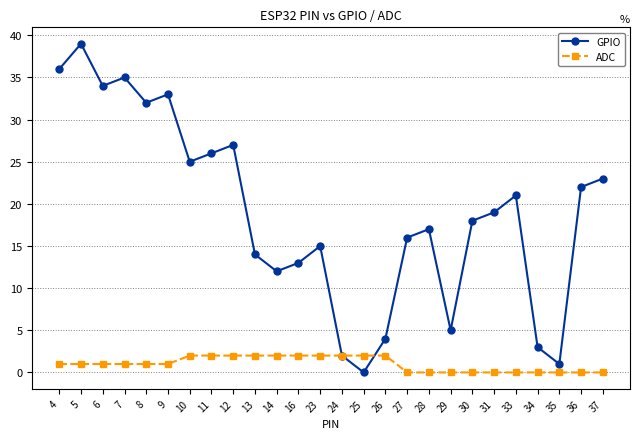

At which label is GPIO closest to 19?

31